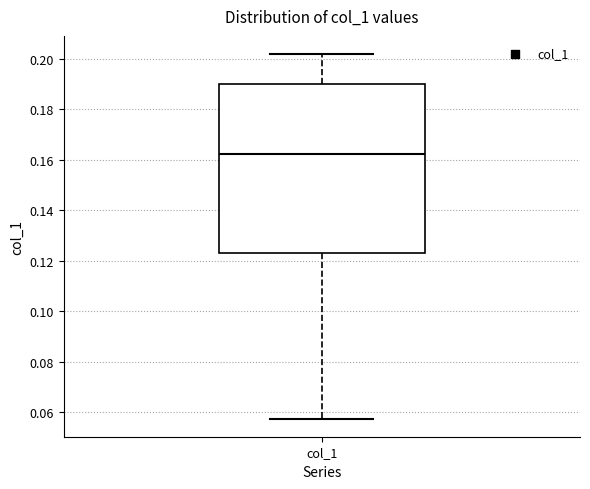

Transcribe this box plot: give where the median line is, the range the box spans, and where the two whiskers end, as read against the y-axis. The values are not printed on the chart, so give them approximately, as read against the axis.

median 0.162, box 0.124 to 0.190, whiskers 0.058 to 0.202